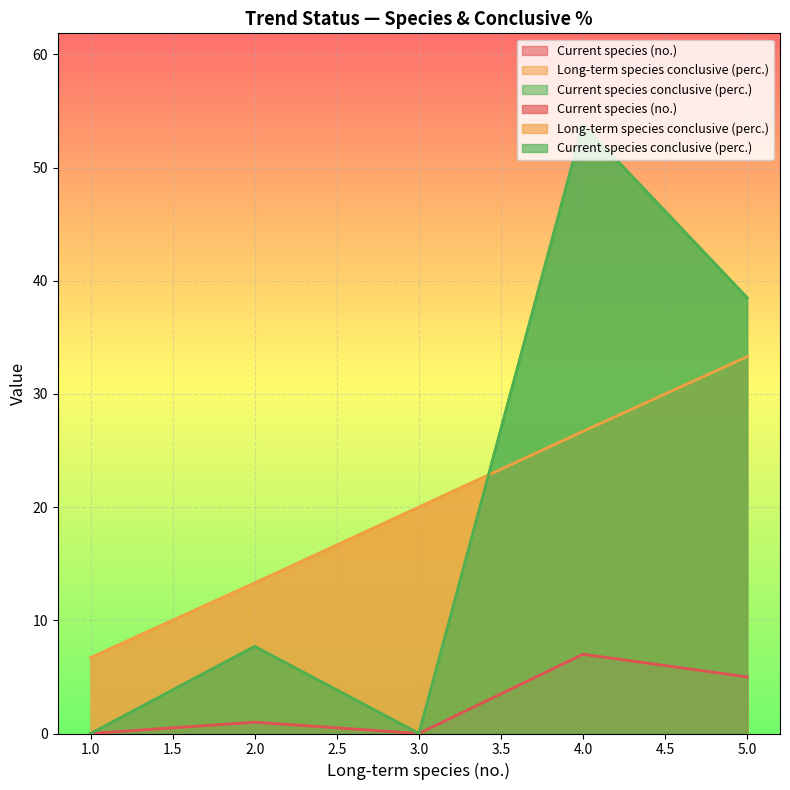

Is it true that Long-term species conclusive (perc.) equals 13.3 at 2?

True